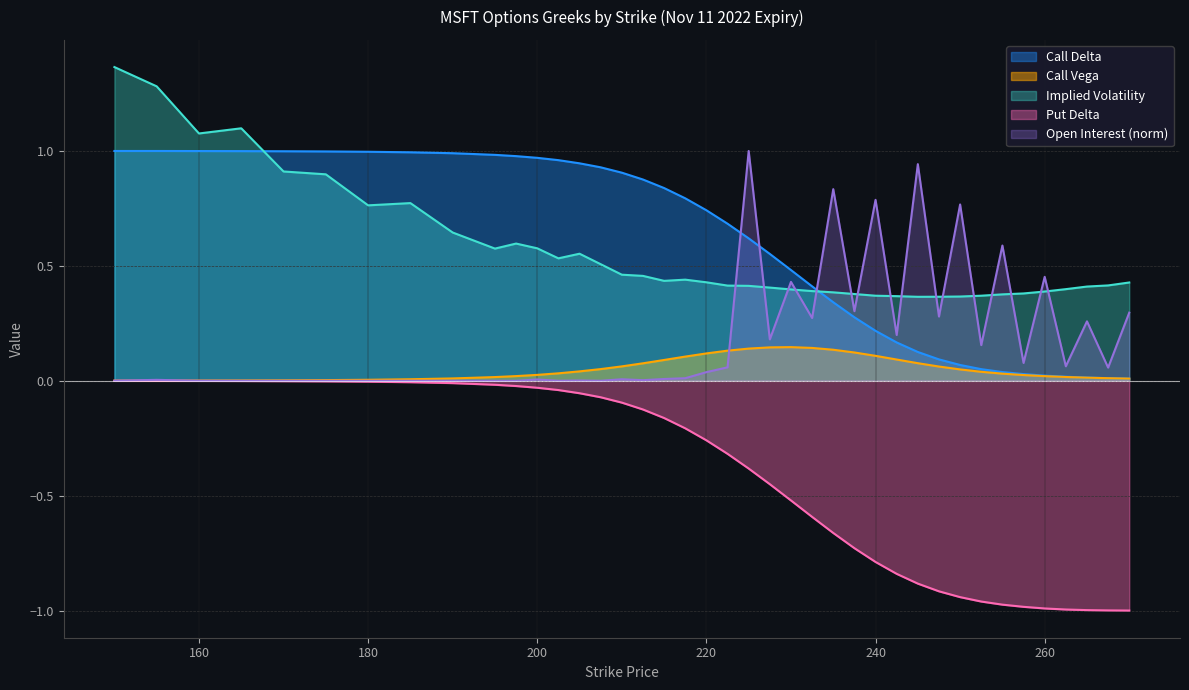

Is the value of delta_c at 190 greater than the value of iv at 210?

Yes